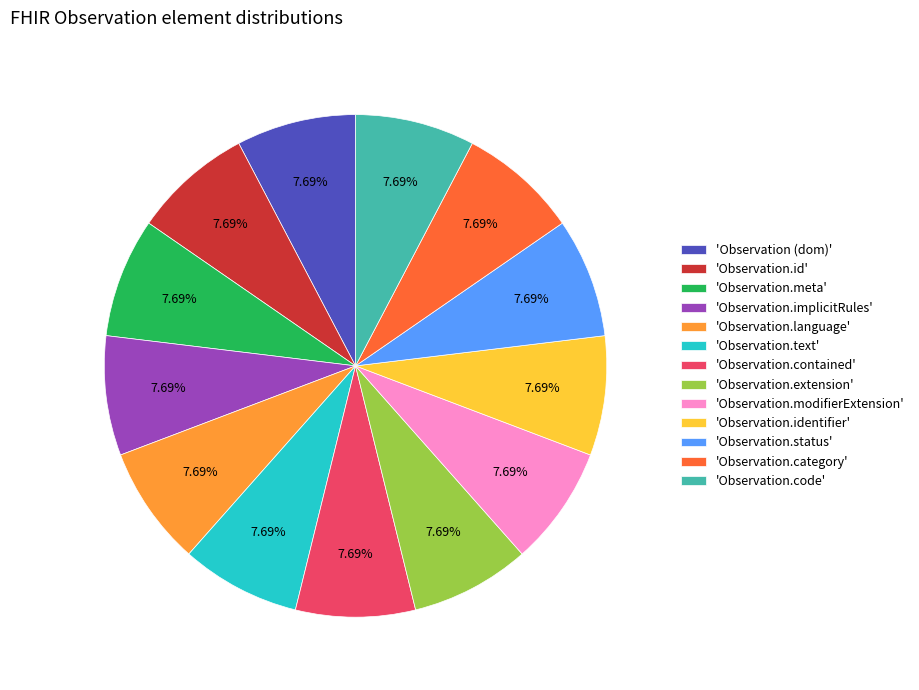

How many segments does this pie chart have?

13